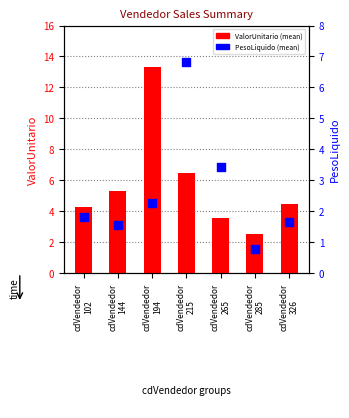

Which series contains the highest Y value?

ValorUnitario